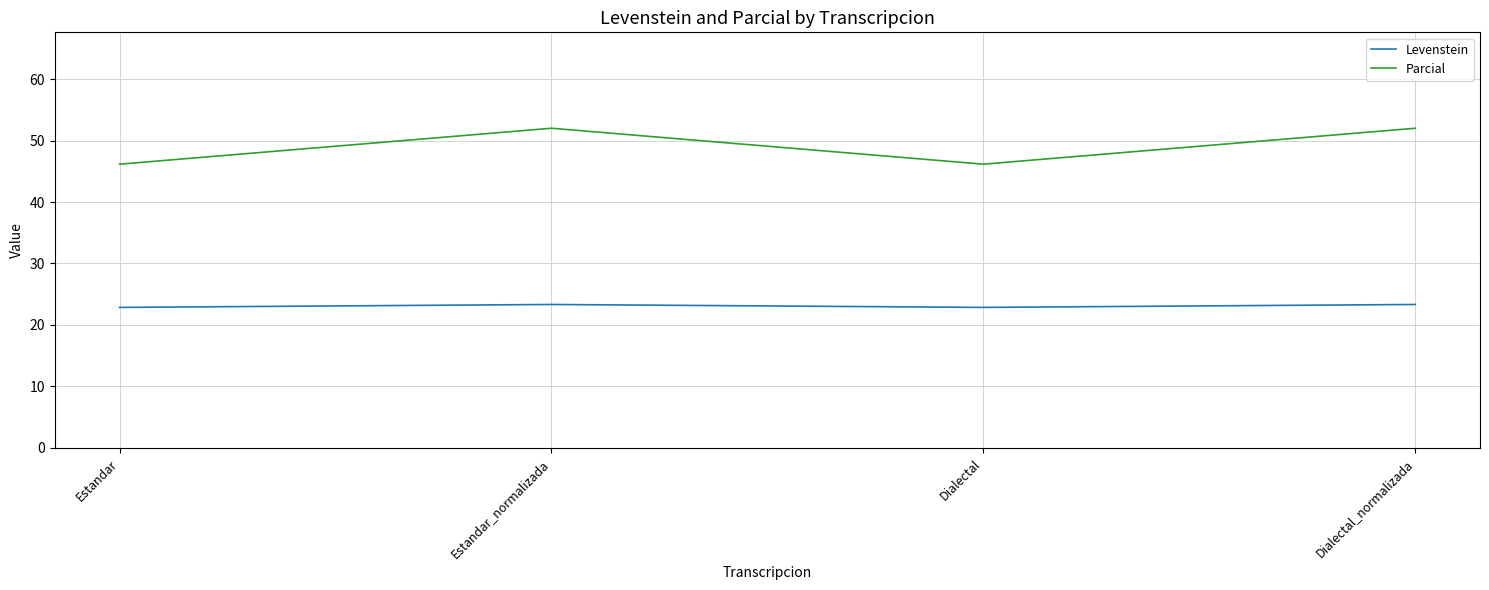

Which series changed the most between Estandar and Dialectal_normalizada?

Parcial